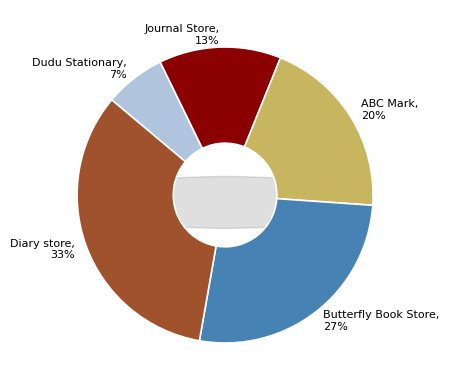

Is it true that ABC Mark is 20% of the pie?

True